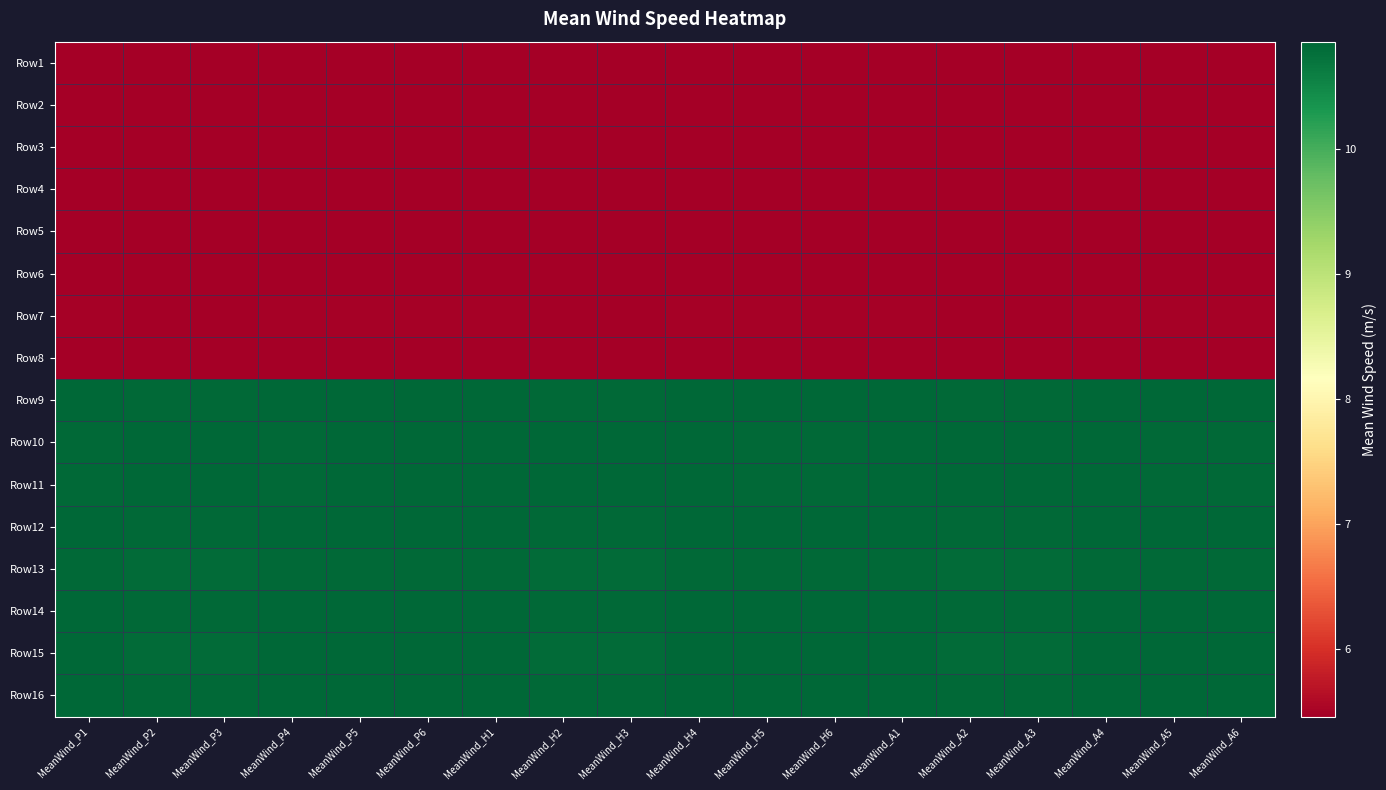

At which category is the sum across all series the highest?

MeanWind_P5